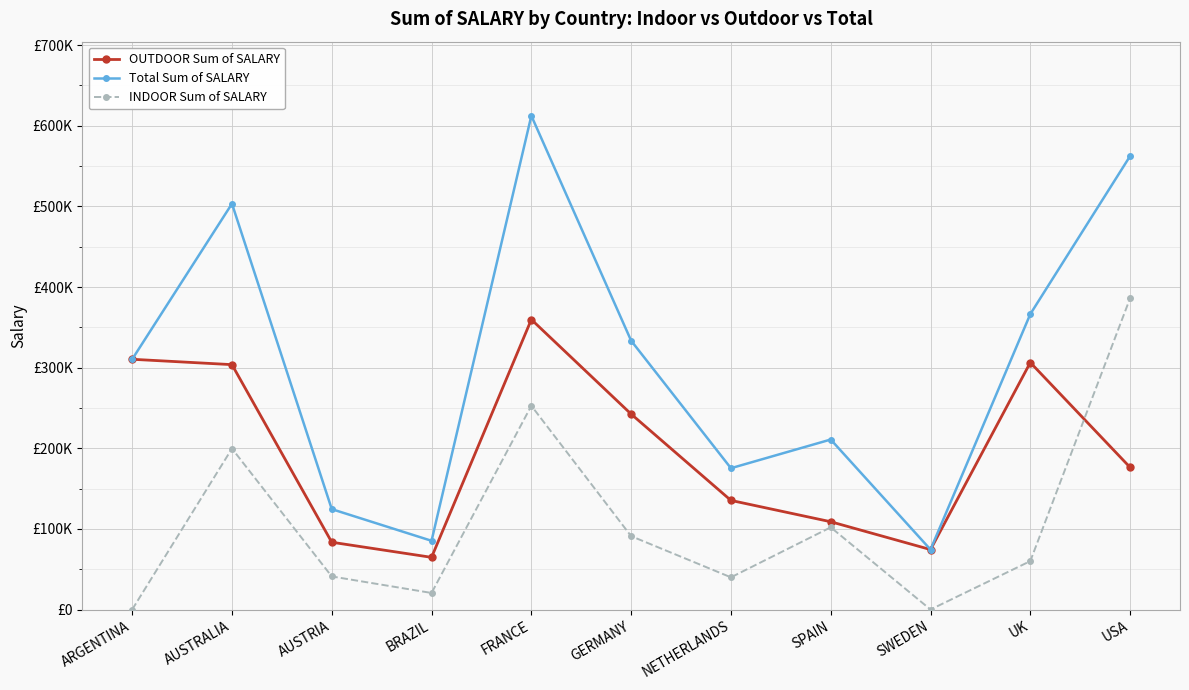

Reading left to right, transcribe all the data shown in this chart.

OUTDOOR Sum of SALARY: 310392	303730	83465	64724	359705	242418	135343	108874	74352	306374	176288
Total Sum of SALARY: 310392	503345	124504	85256	612442	333416	175278	210843	74352	366435	562420
INDOOR Sum of SALARY: 0	199615	41039	20532	252737	90998	39935	101969	0	60061	386132